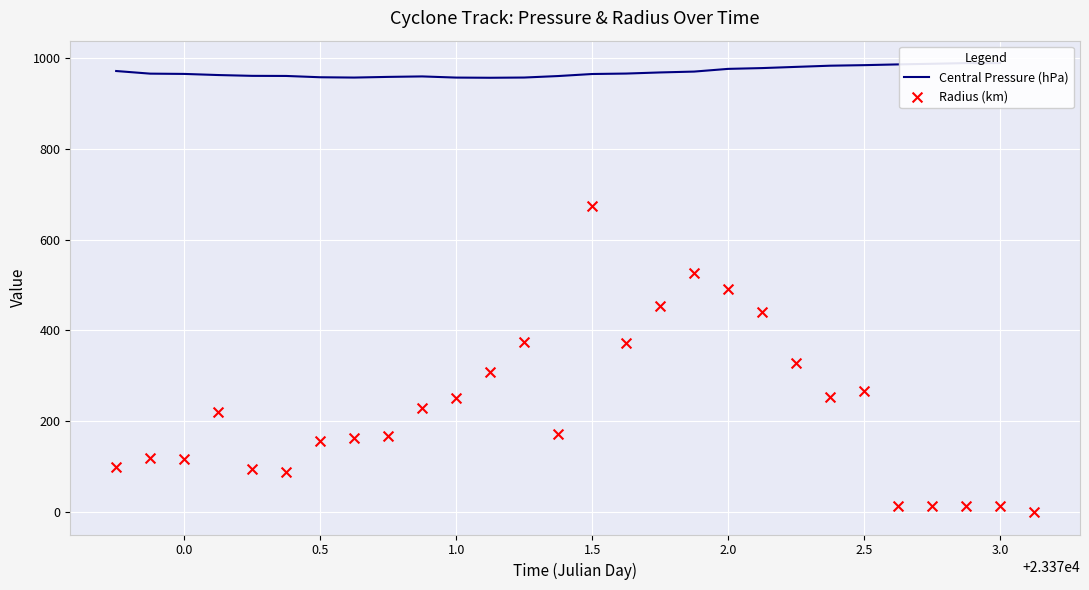

What are all the series names shown in the legend?

Central Pressure (hPa), Radius (km)